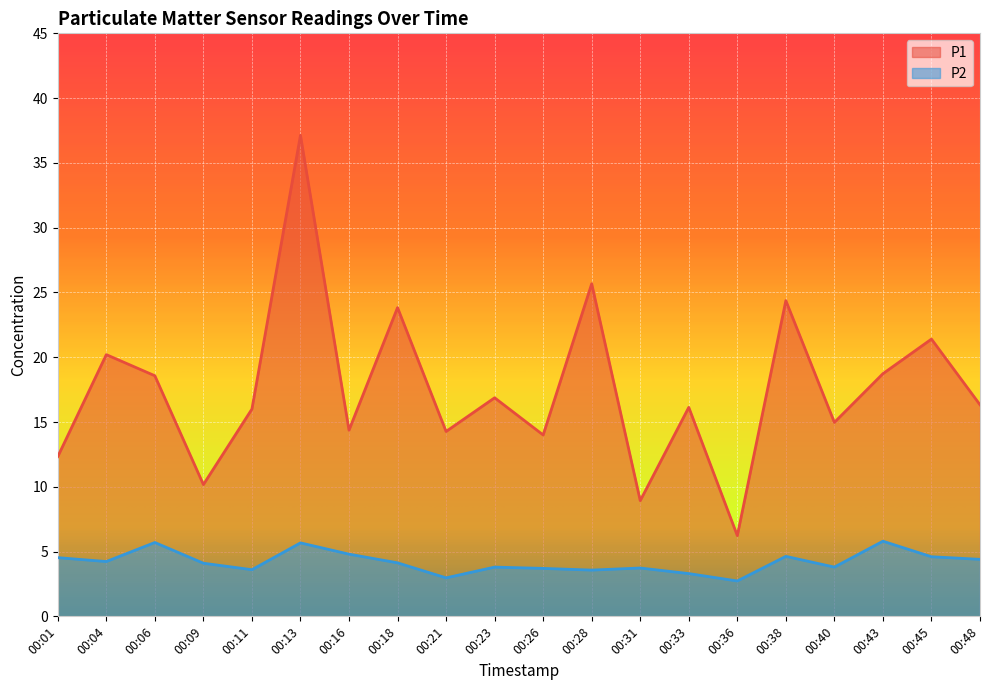

How many data points does each series have?

20